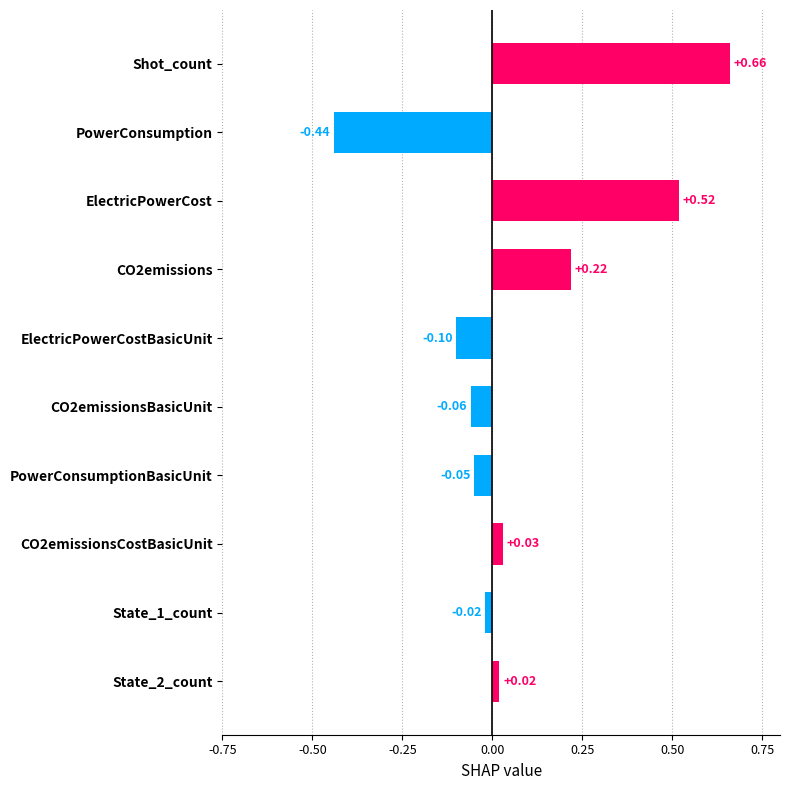

How many categories are shown in the chart?

10